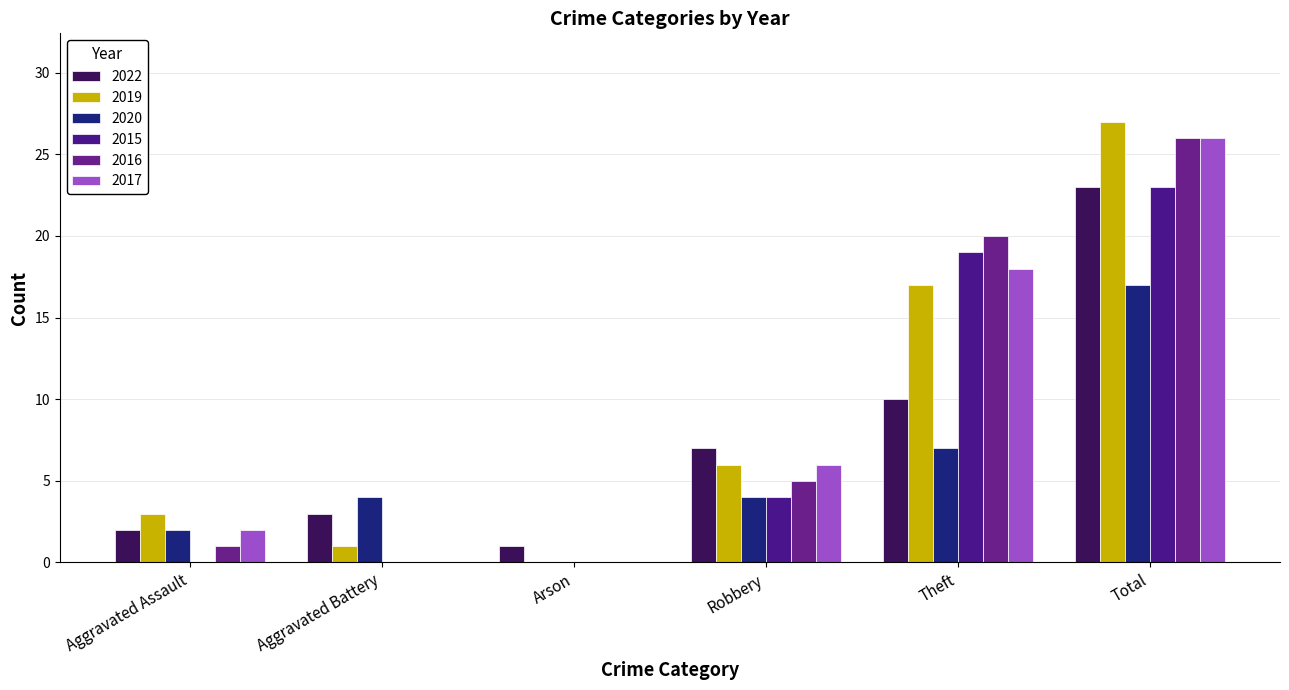

Count the number of categories in the chart.

6